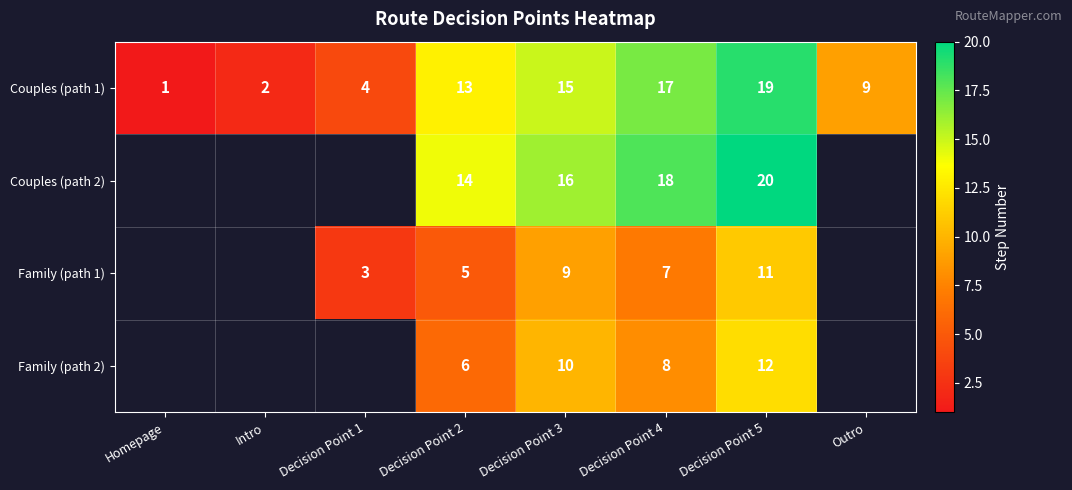

Which label corresponds to the smallest value in the chart?

Homepage